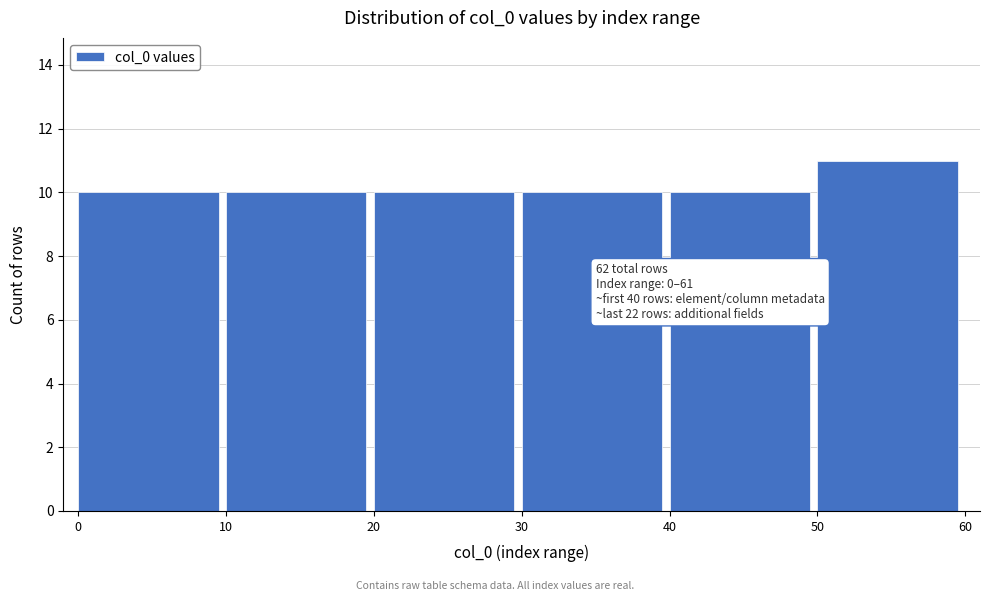

Over which range of the x-axis is the bar tallest?

50 to 60